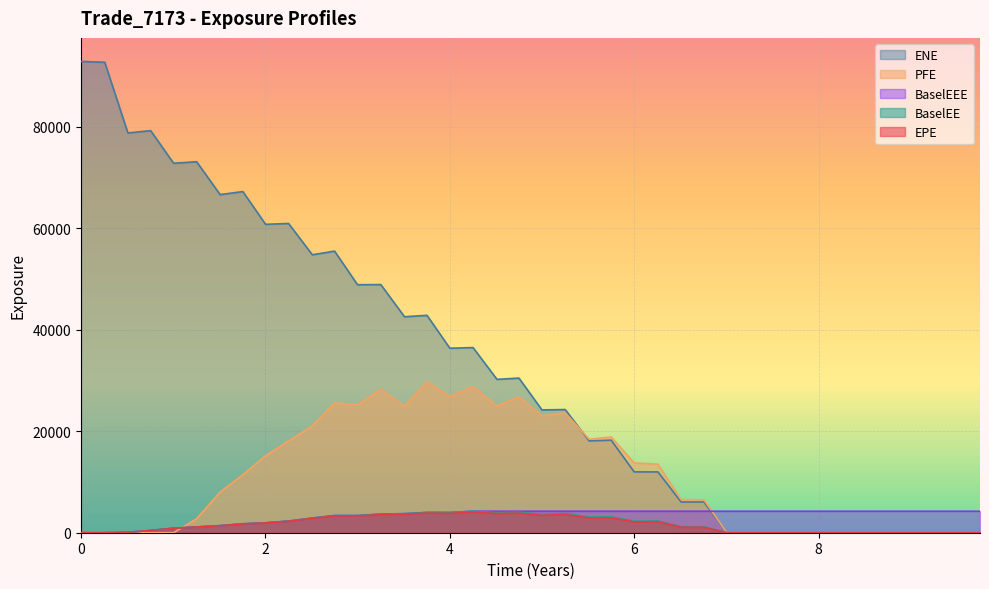

After their last crossing, which series has the higher values: BaselEEE or ENE?

BaselEEE